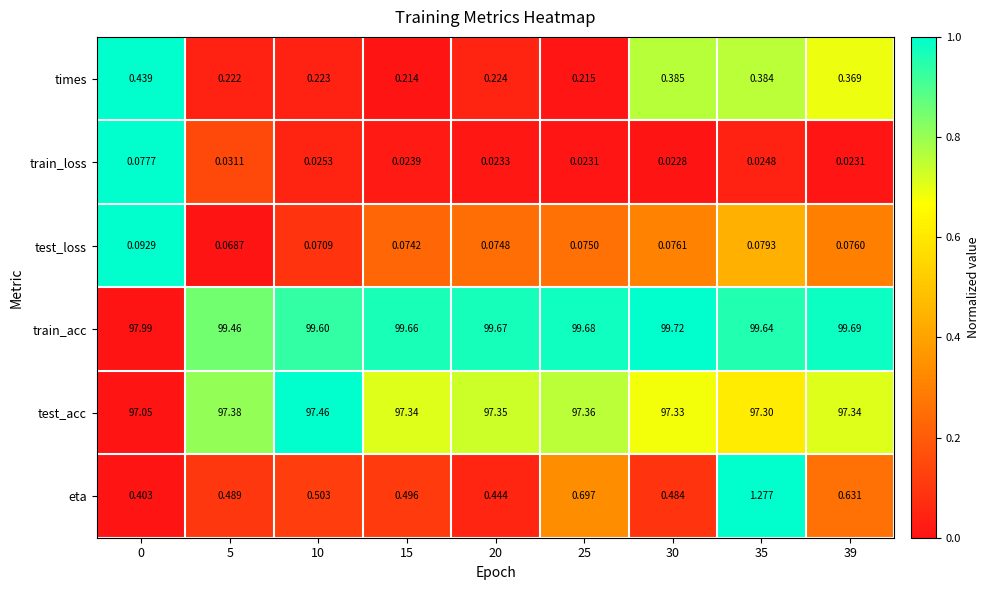

Rank the series at 39 from highest to lowest value.

train_acc, test_acc, eta, times, test_loss, train_loss